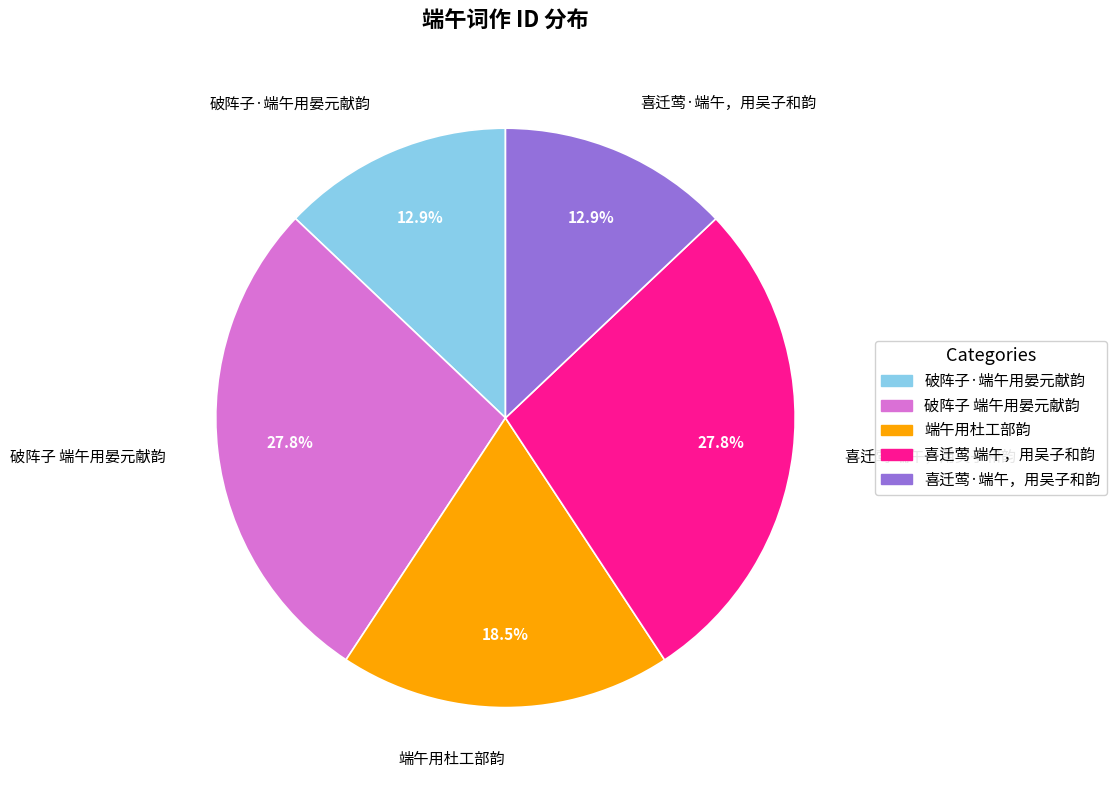

What portion of the pie excludes 喜迁莺 端午，用吴子和韵?

72.2%